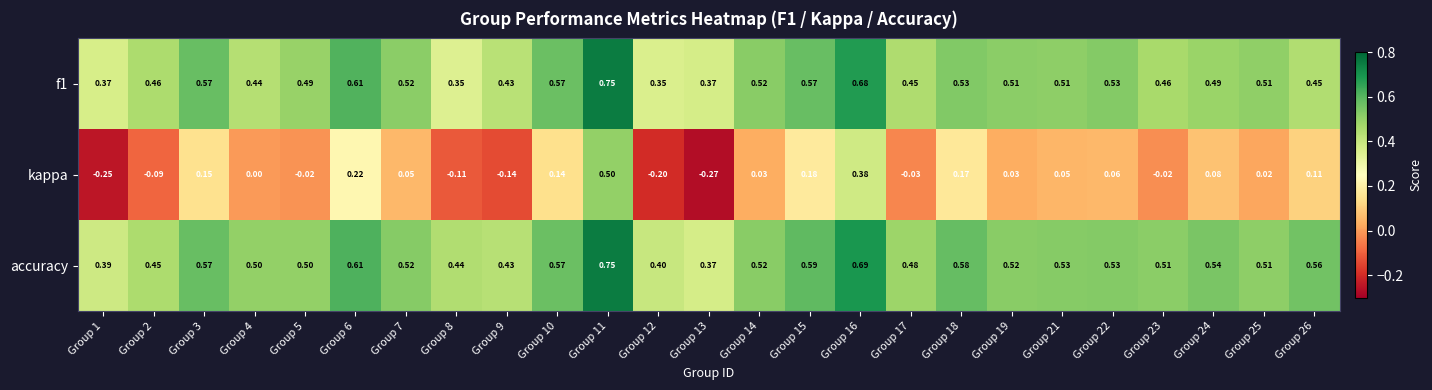

Which series has the widest spread of values?

kappa